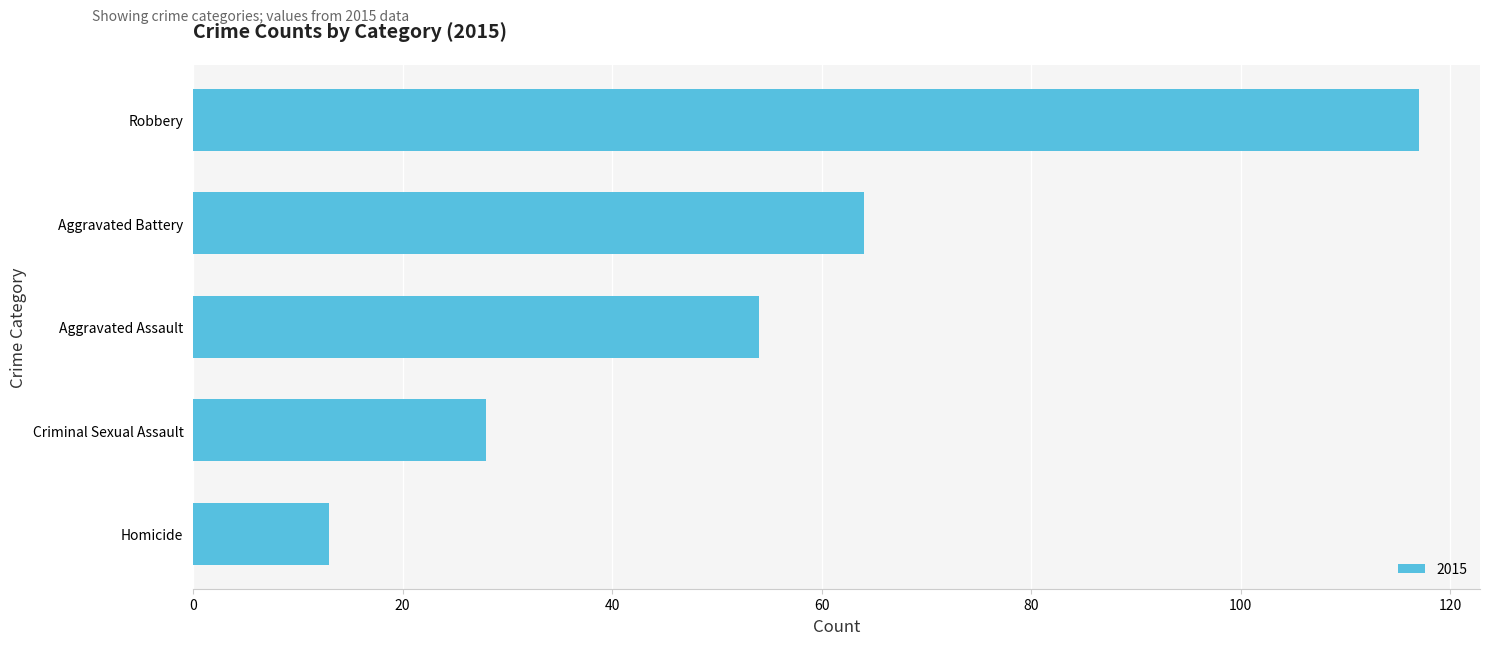

What is the label of the 4th bar from the top?

Criminal Sexual Assault